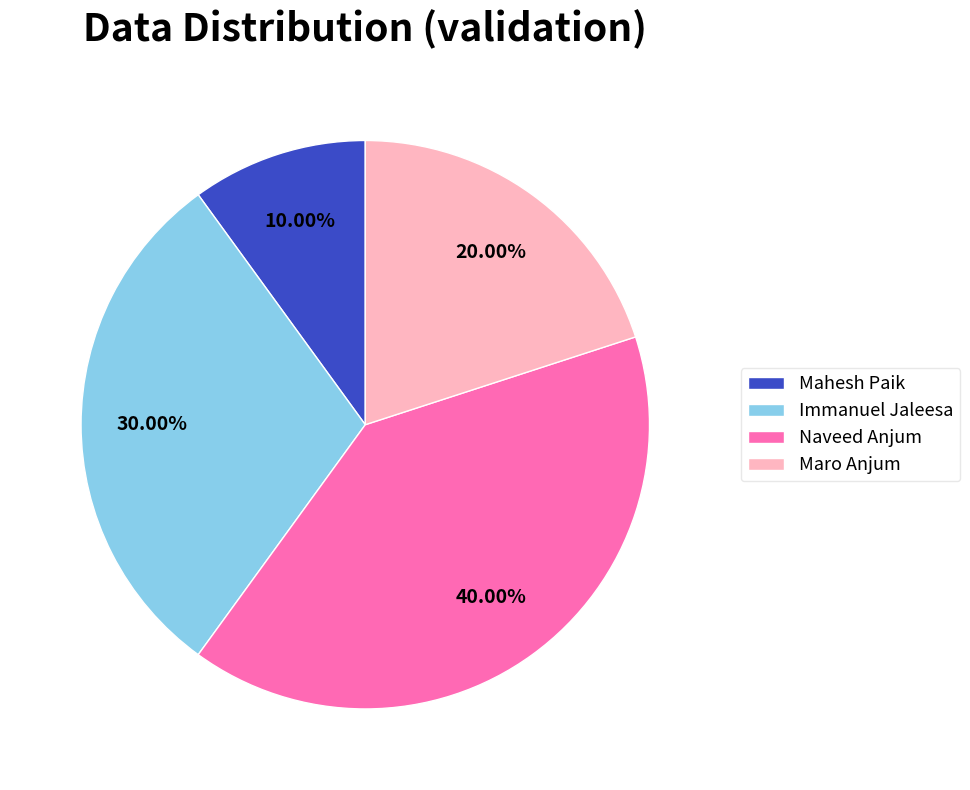

What percentage is the Maro Anjum slice, to the nearest percent?

20%